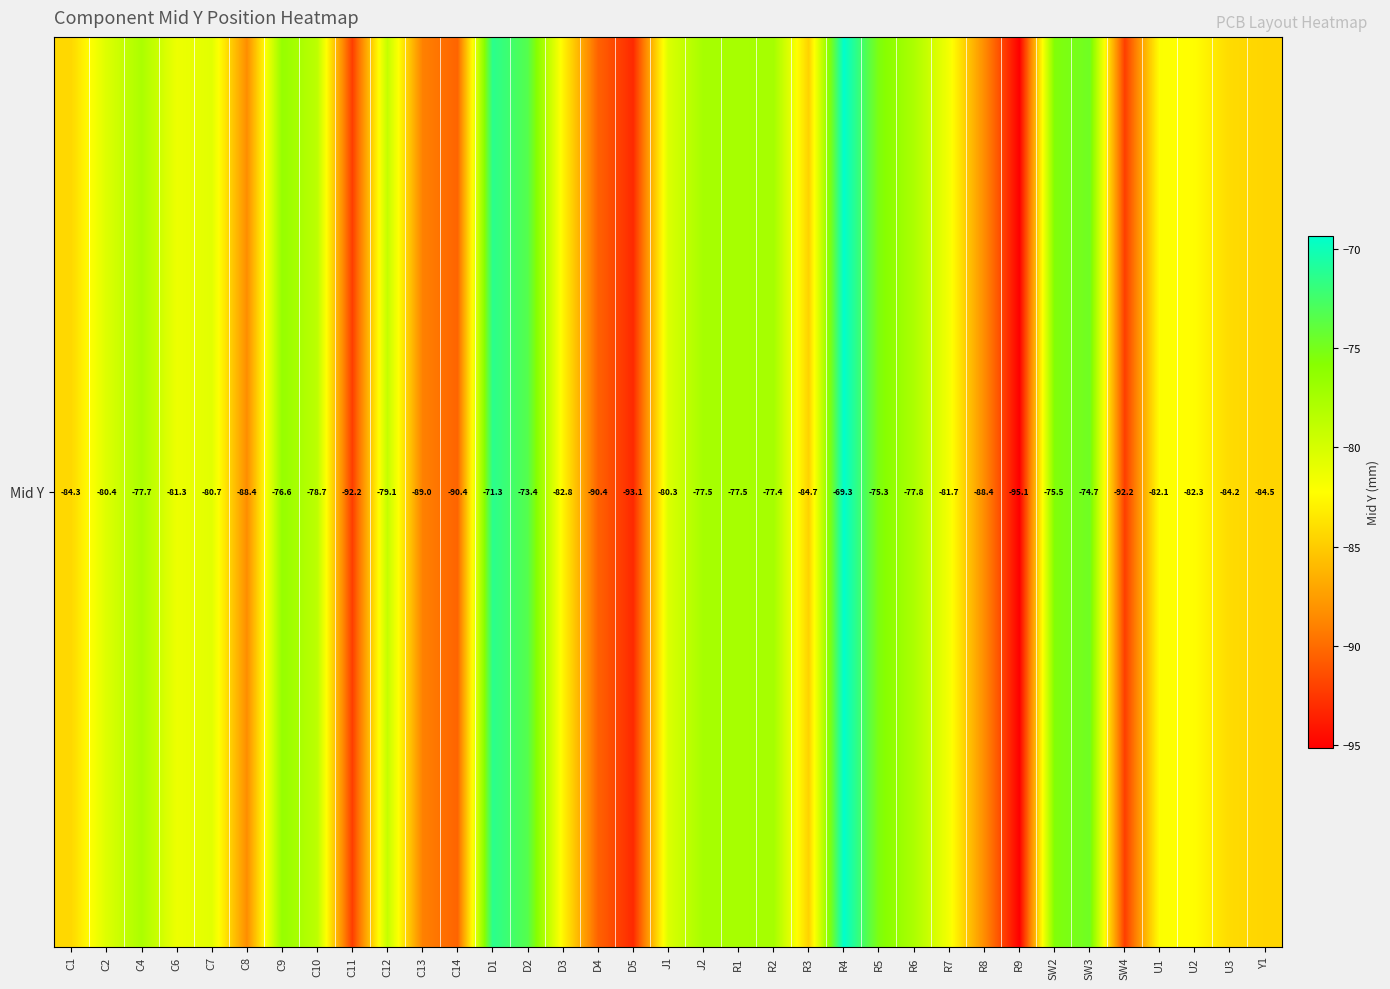

What is the difference between the second highest and second lowest values?

21.8